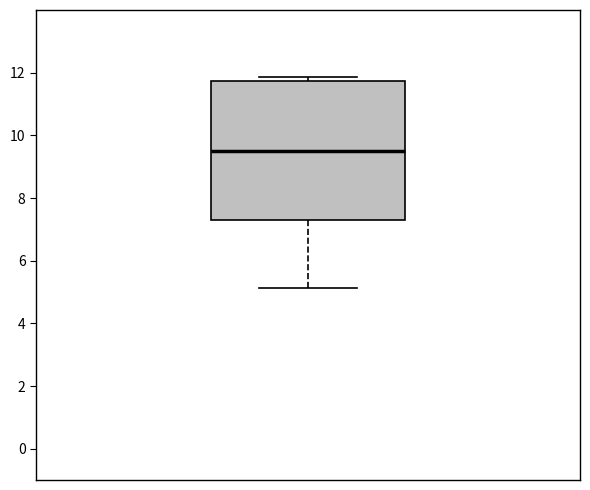

Transcribe this box plot: give where the median line is, the range the box spans, and where the two whiskers end, as read against the y-axis. The values are not printed on the chart, so give them approximately, as read against the axis.

median 9.6, box 7.2 to 11.8, whiskers 5.2 to 11.8 (just above the box's upper edge)